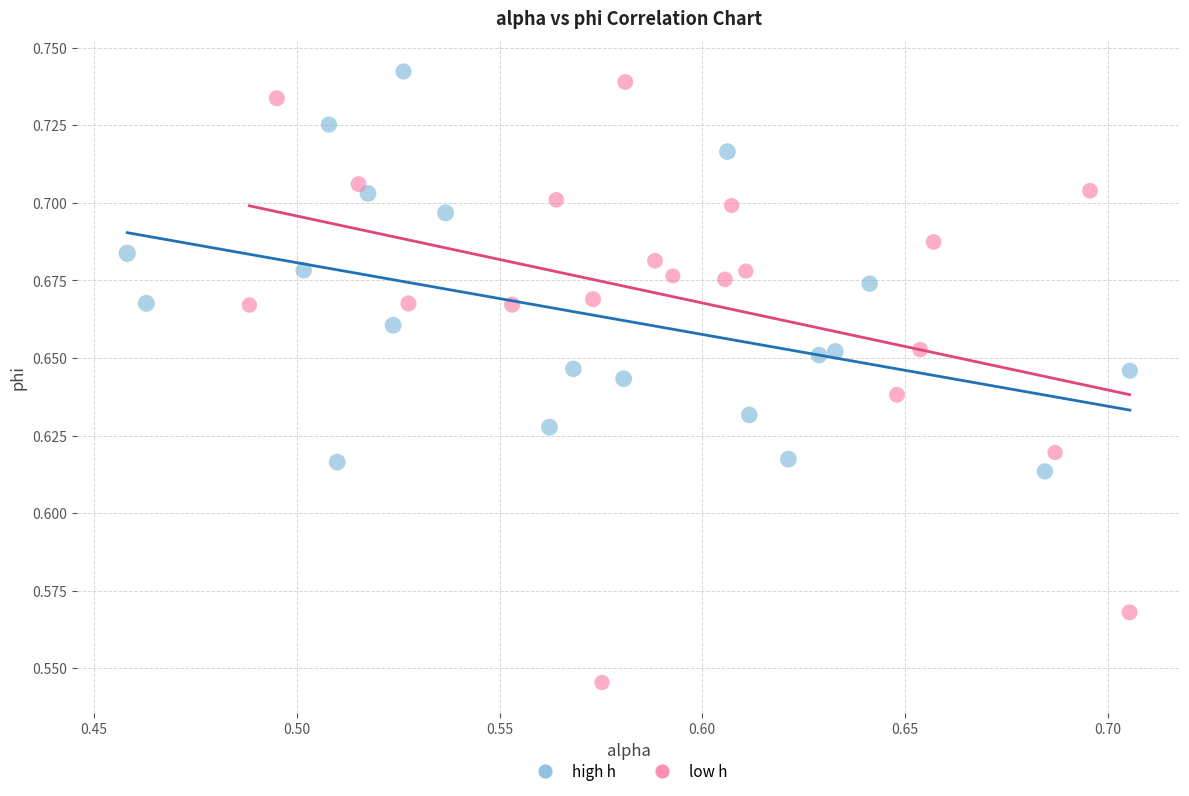

Which series has the widest spread of Y values?

low h